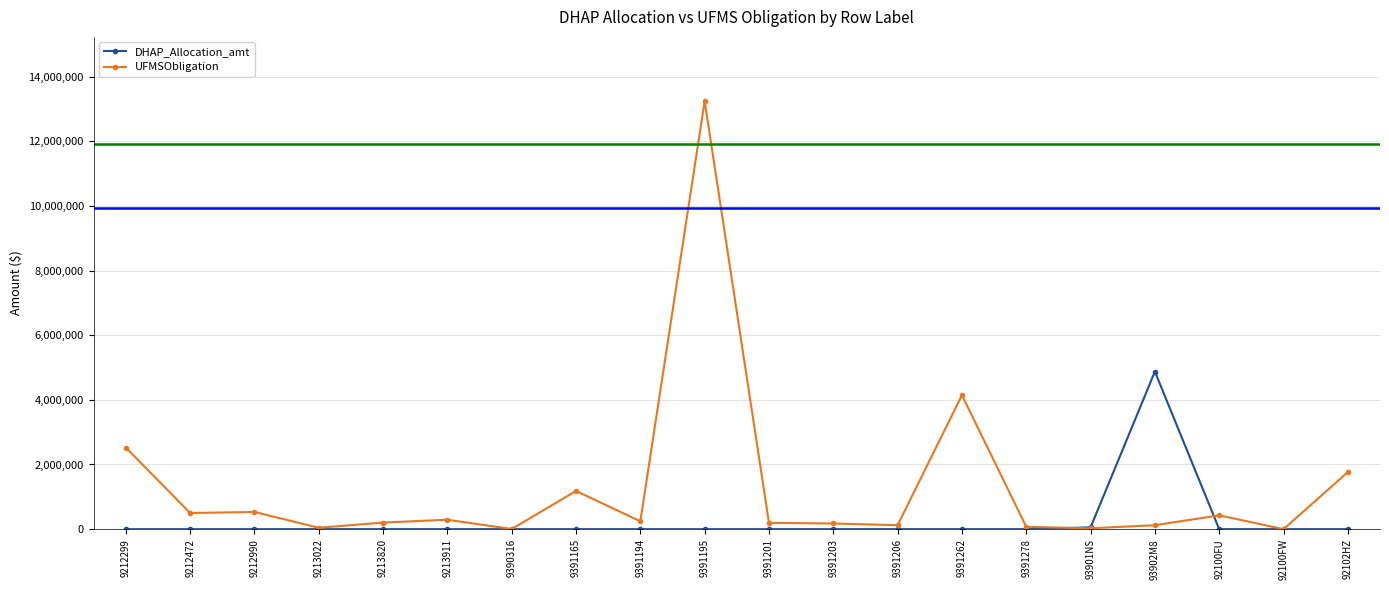

List the series in order of their peak value, highest first.

UFMSObligation, DHAP_Allocation_amt